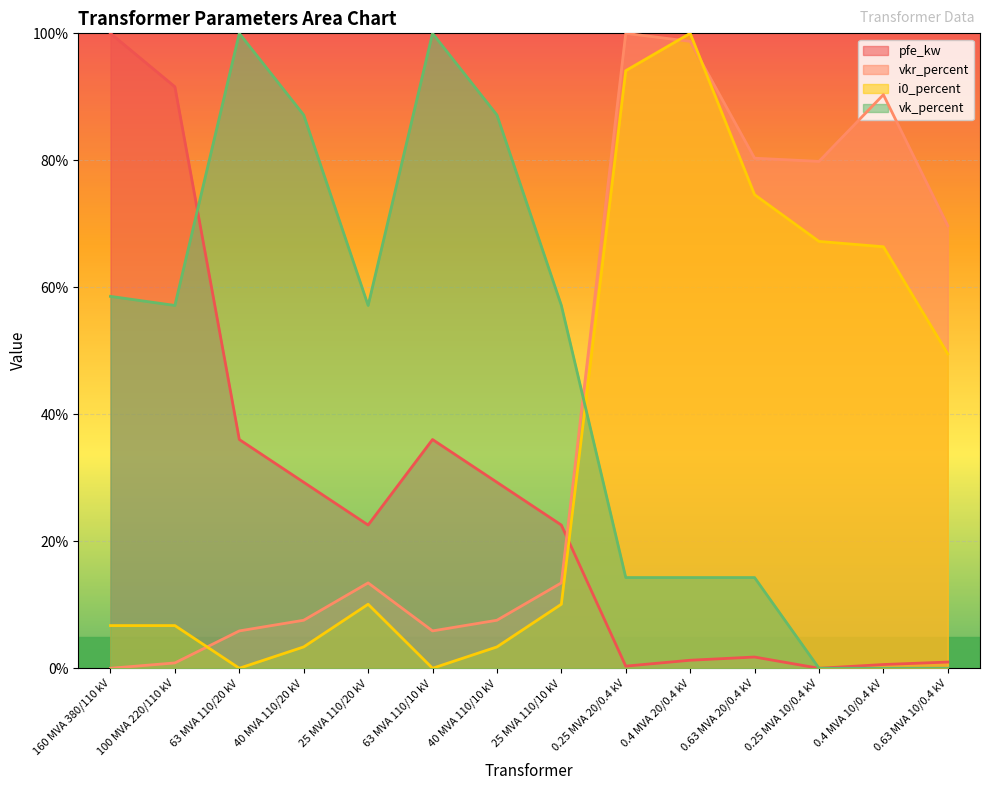

What position from the left is 63 MVA 110/10 kV?

6